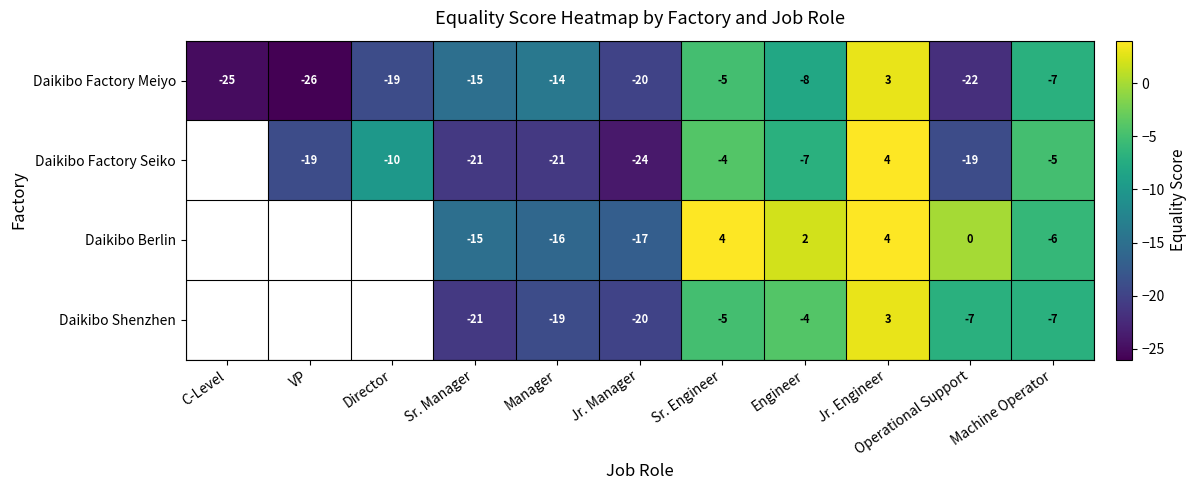

Rank the categories by Daikibo Factory Meiyo value from lowest to highest.

VP, C-Level, Operational Support, Jr. Manager, Director, Sr. Manager, Manager, Engineer, Machine Operator, Sr. Engineer, Jr. Engineer